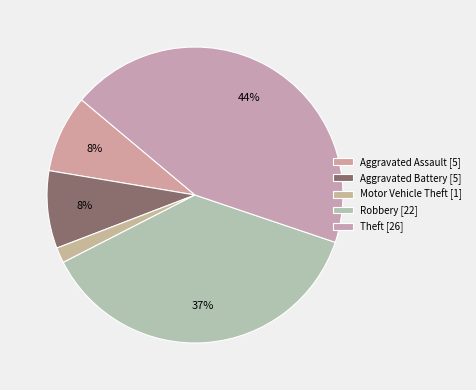

Approximately how many times larger is the value at Aggravated Assault compared to Theft?

0.2